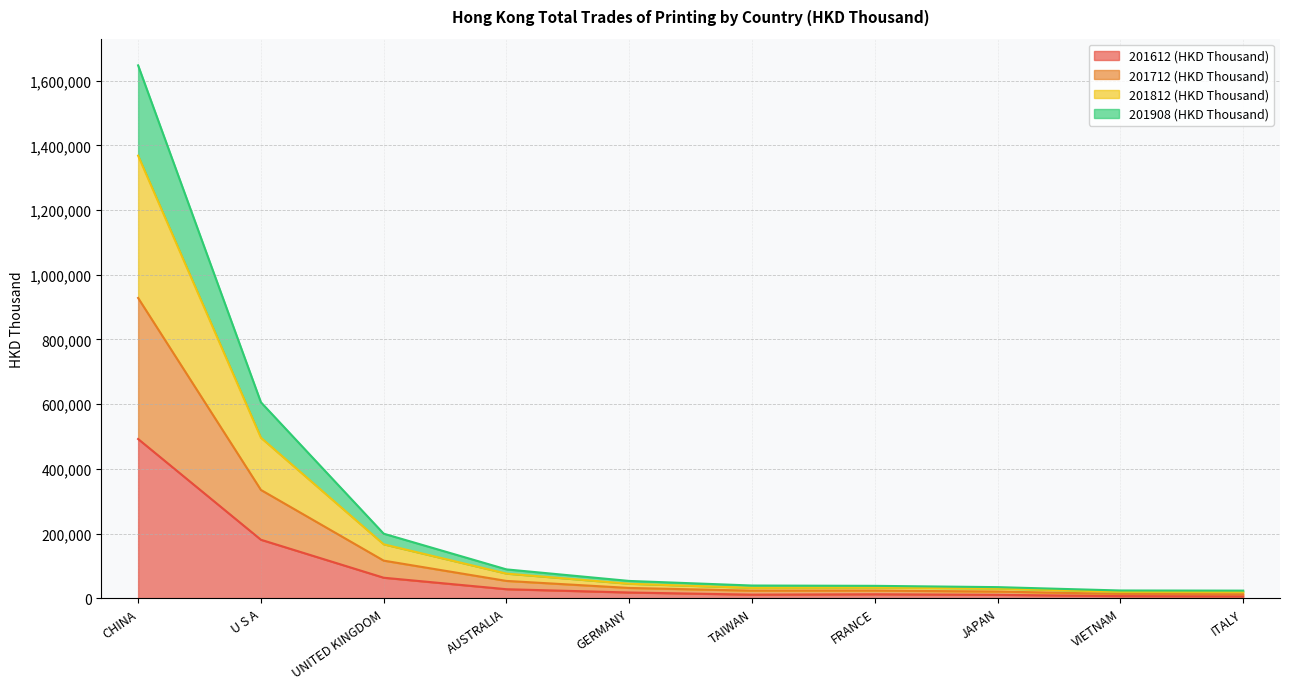

What value does the 201612 (HKD Thousand) series have at U S A?

180701.6